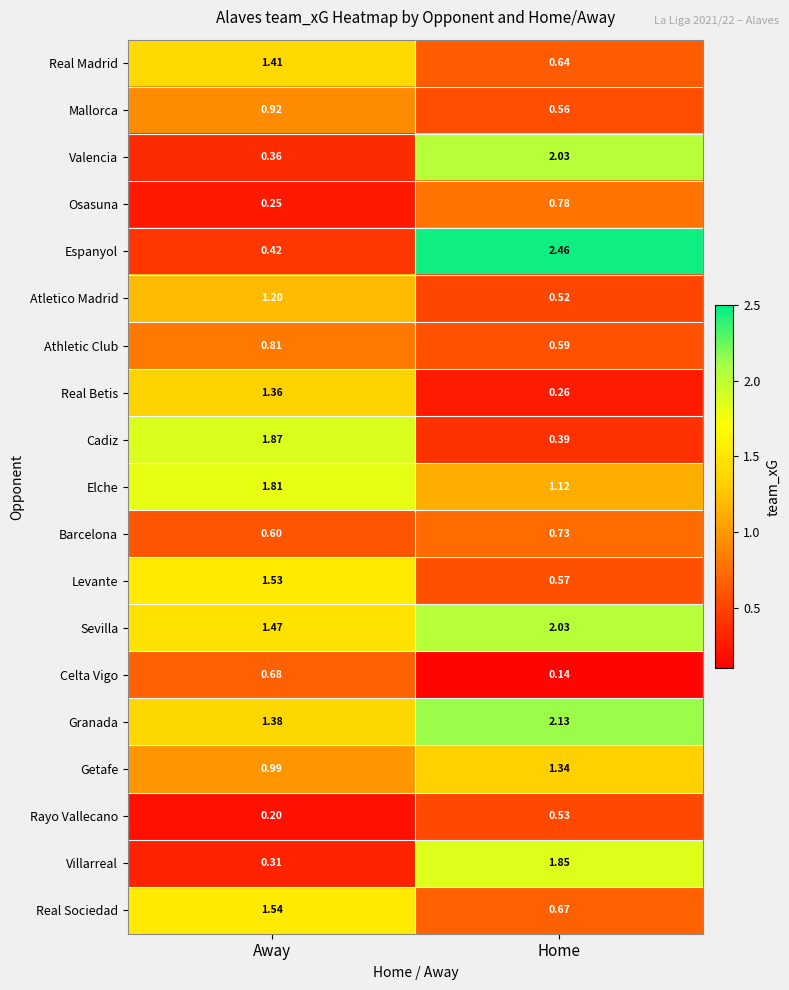

Which series changed the most between Away and Home?

Espanyol